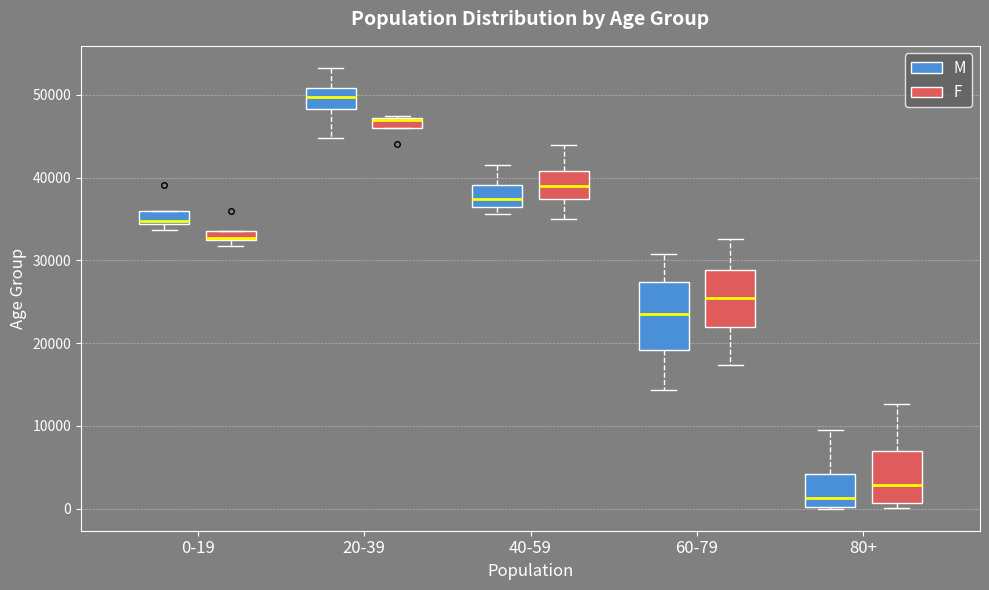

Which box has the highest median line?

20-39 (M)